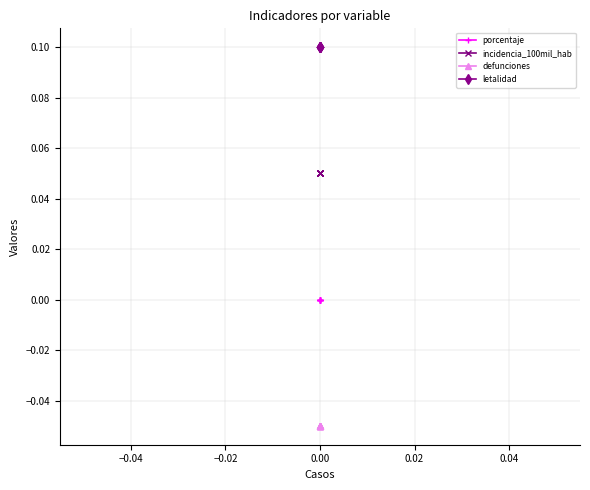

How many series are shown in this chart?

4